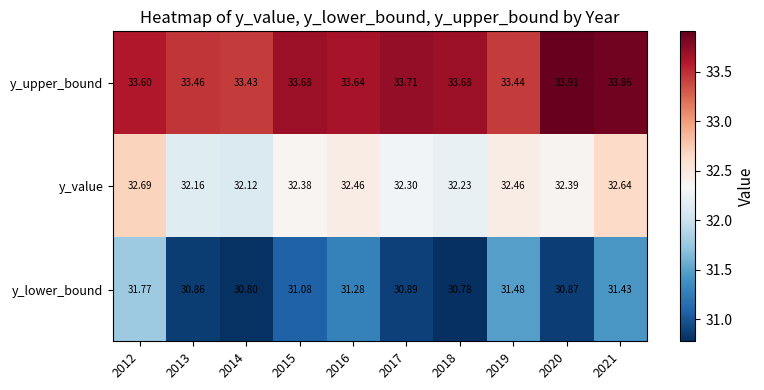

Which series has the largest range (max minus min)?

y_lower_bound